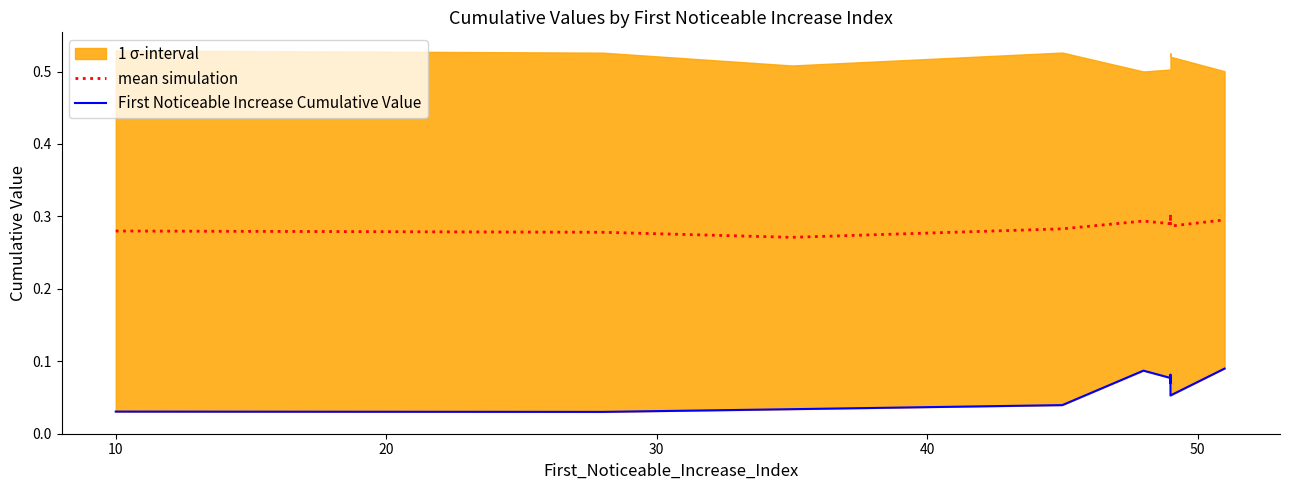

The value of mean simulation at 20 is 0.3. True or false?

True